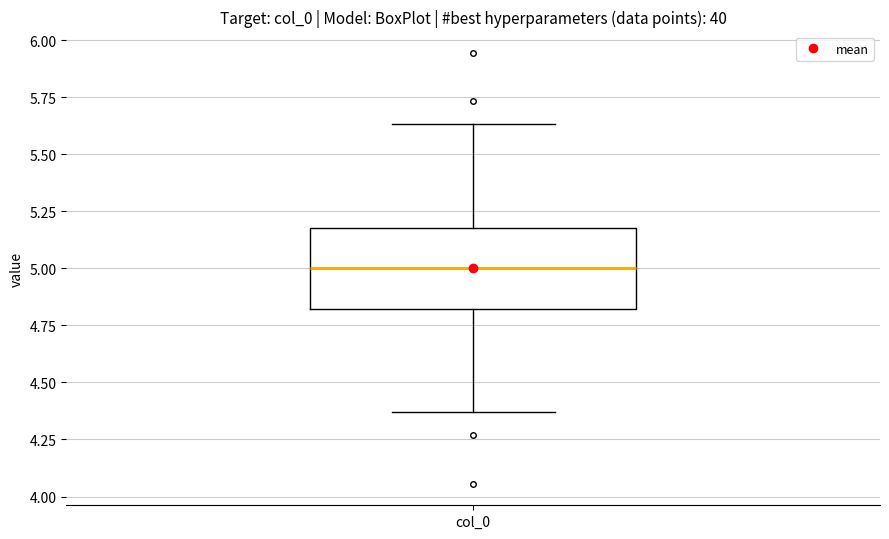

Read this box plot against the y-axis: the position of the median line, the range covered by the box, and the ends of both whiskers. The values are not printed on the chart, so give them approximately, as read against the axis.

median 5.00, box 4.80 to 5.20, whiskers 4.35 to 5.65